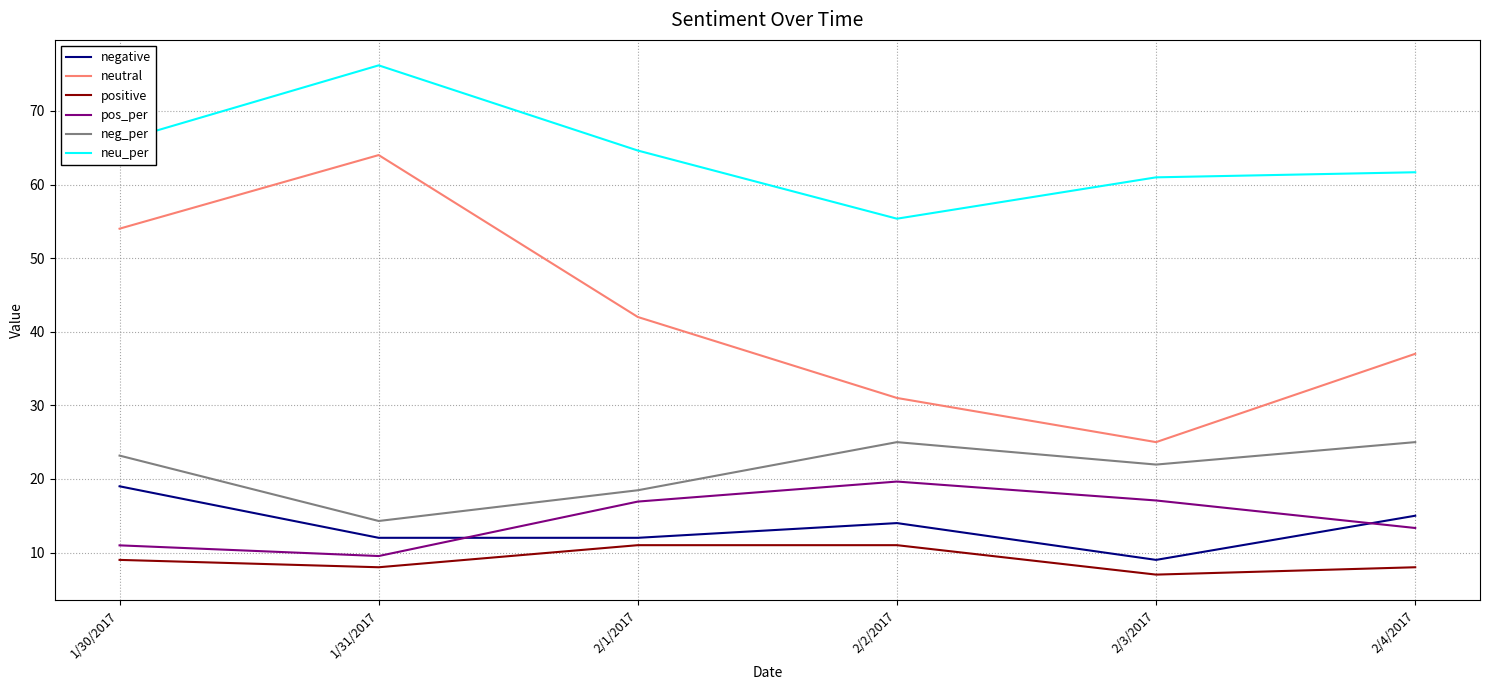

Between 1/31/2017 and 2/3/2017, which series saw the biggest shift?

neutral